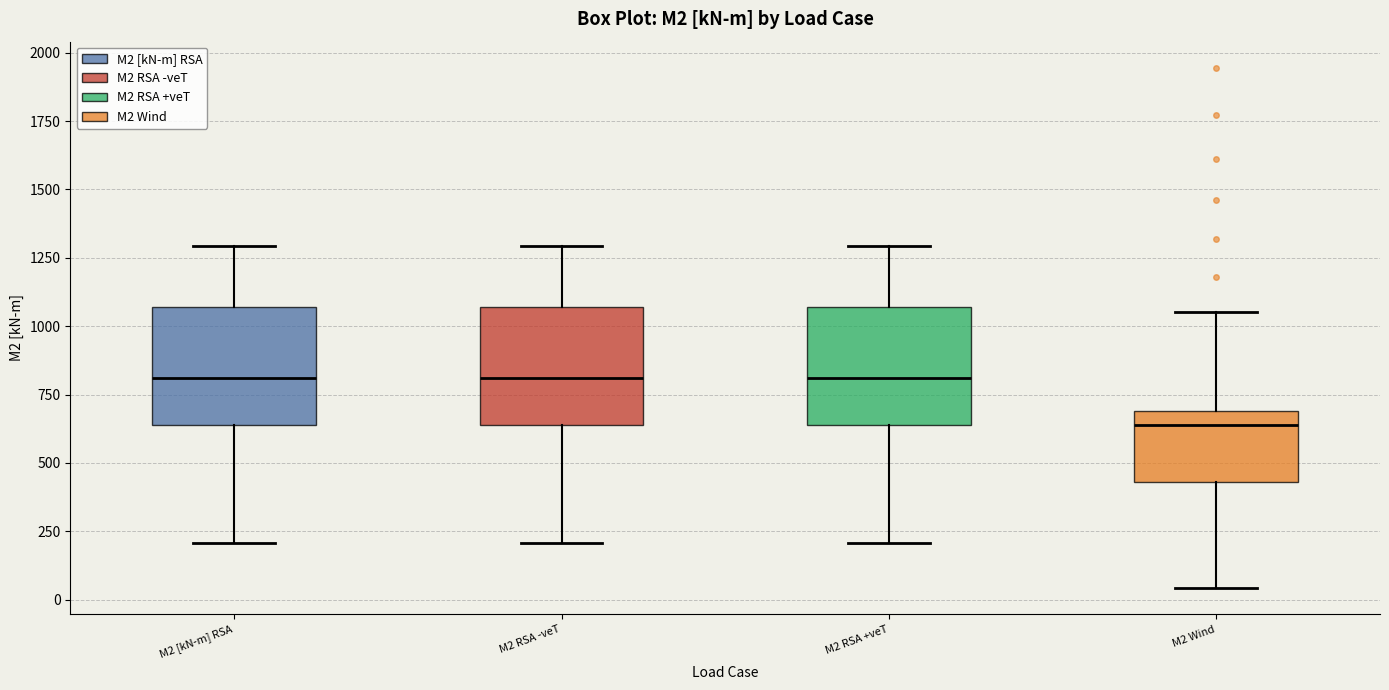

Reading left to right, read every box against the y-axis: the position of its median line, the range the box covers, and the ends of its whiskers. The values are not printed on the chart, so give them approximately, as read against the axis.

M2 [kN-m] RSA: median 800, box 650 to 1050, whiskers 200 to 1300
M2 RSA -veT: median 800, box 650 to 1050, whiskers 200 to 1300
M2 RSA +veT: median 800, box 650 to 1050, whiskers 200 to 1300
M2 Wind: median 650, box 450 to 700, whiskers 50 to 1050